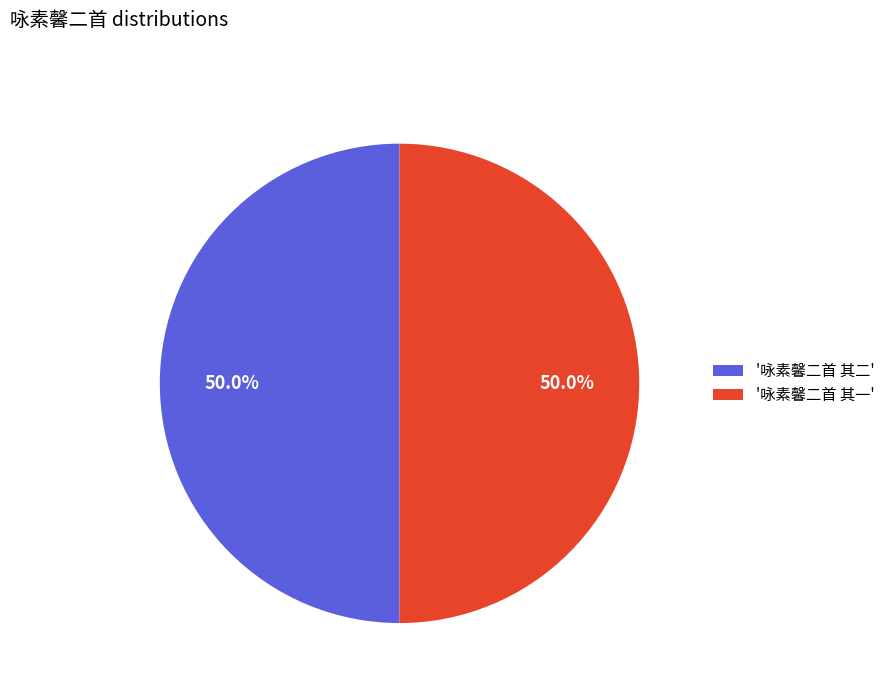

What percentage is NOT represented by '咏素馨二首 其一'?

50.0%